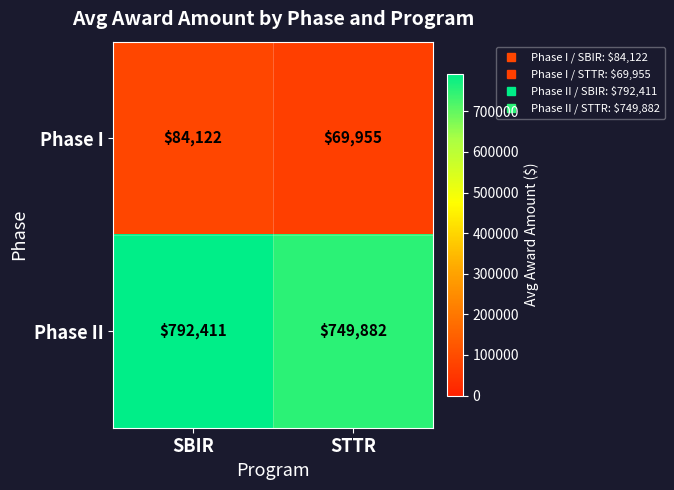

How many categories are shown in the chart?

2